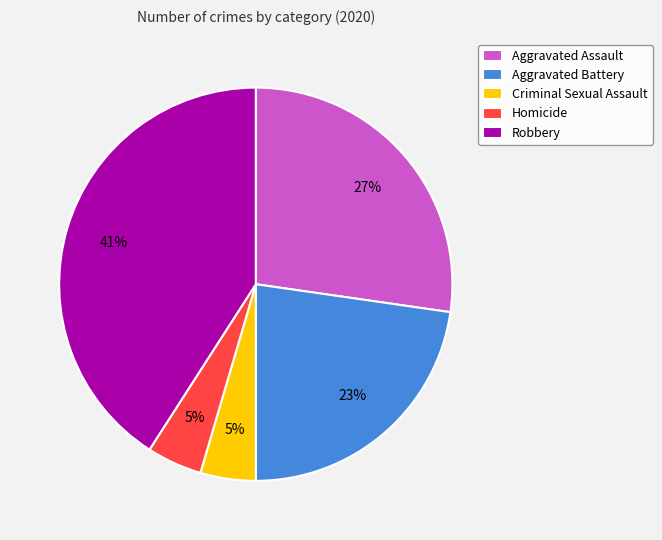

Which category has the biggest portion of the pie?

Robbery